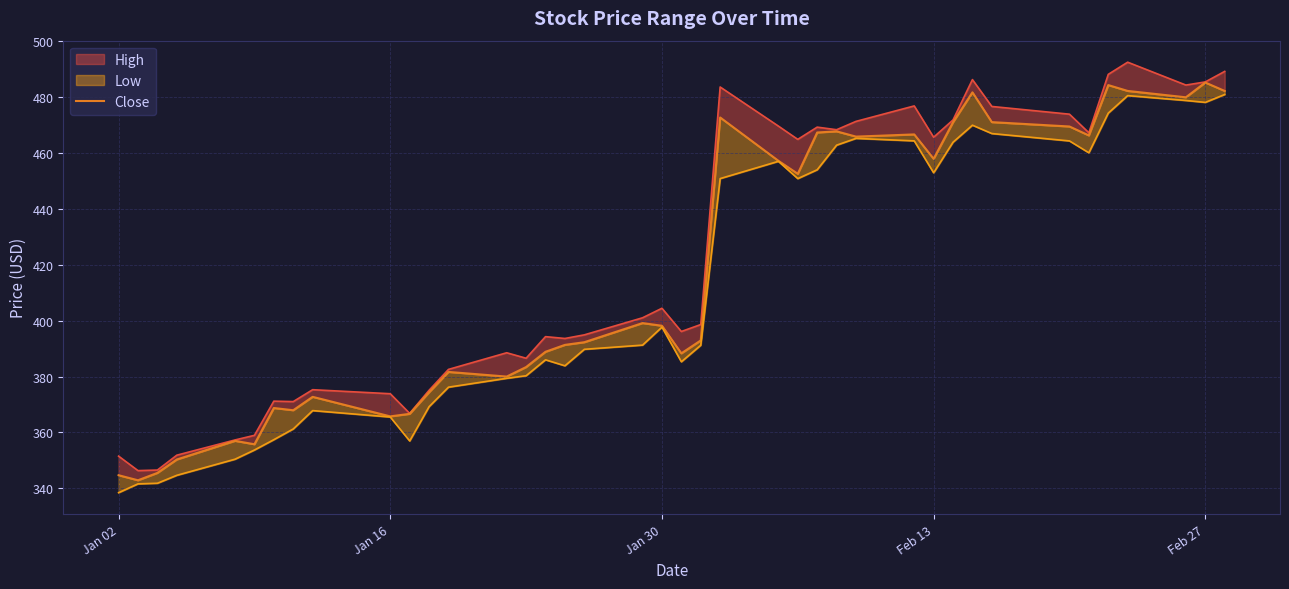

Reading right to left, extract all data points from this chart.

482.3	485.3	480.0	482.3	484.4	466.3	469.5	471.1	481.8	471.1	458.0	466.7	465.9	467.8	467.4	452.6	457.3	472.8	392.9	388.3	398.2	399.1	392.3	391.3	388.9	383.4	380.0	381.7	374.4	366.6	365.7	372.7	367.9	368.7	355.8	357.0	350.3	345.5	342.9	344.7